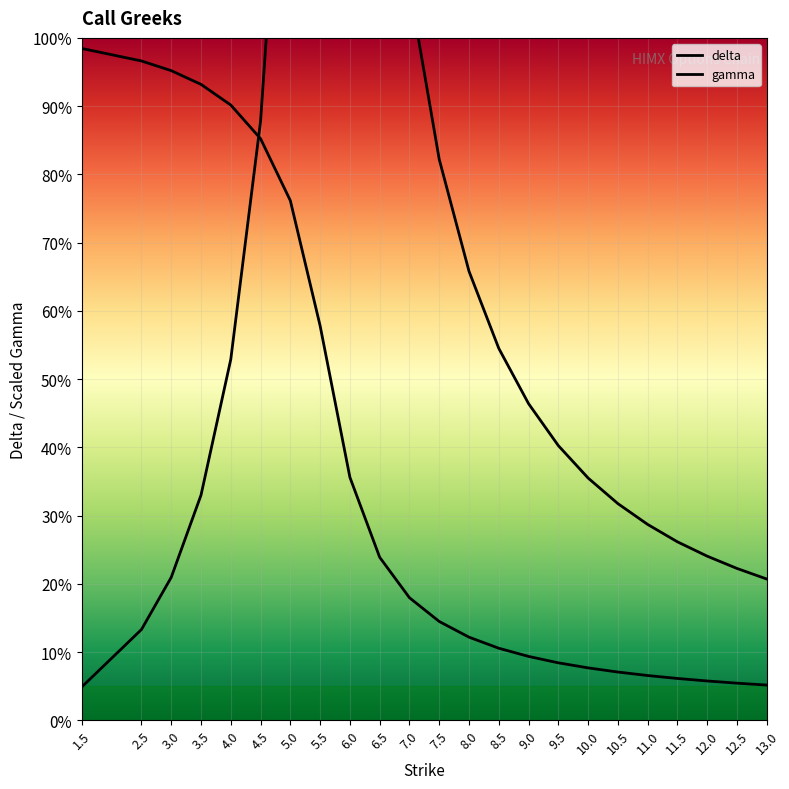

How many lines are shown in the chart?

2